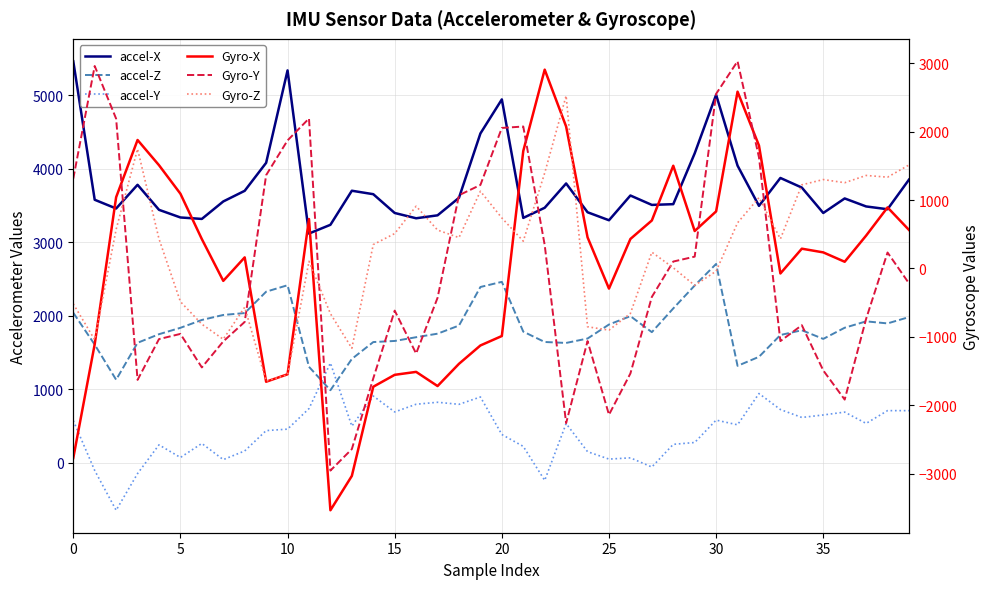

How many lines are shown in the chart?

6